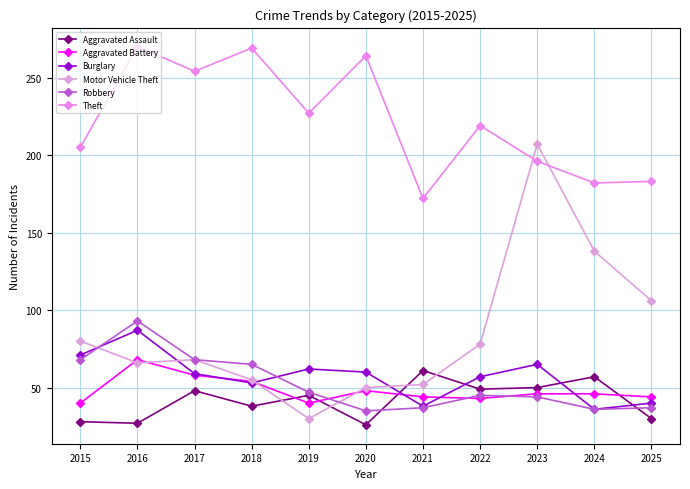

Is this an area chart (filled region under the line)?

No